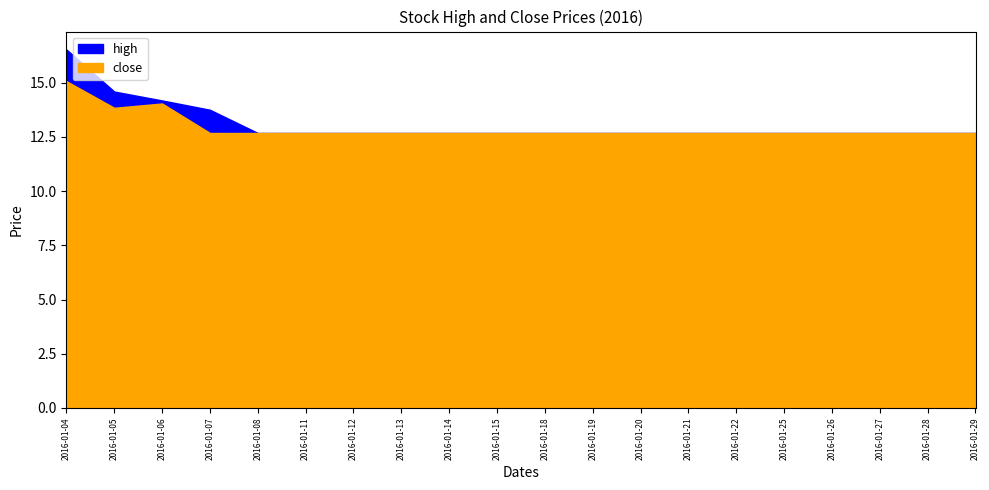

At which label does high reach its minimum?

2016-01-08